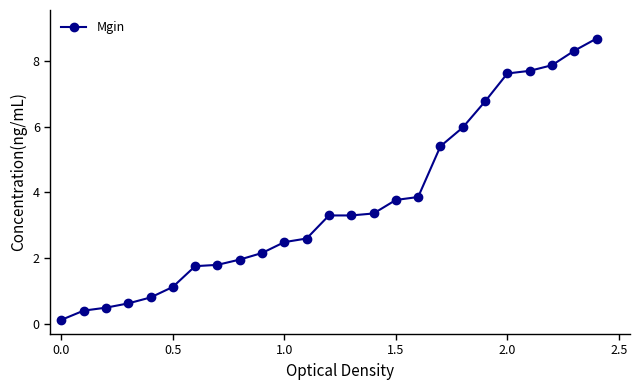

How many data points are above 3?

13